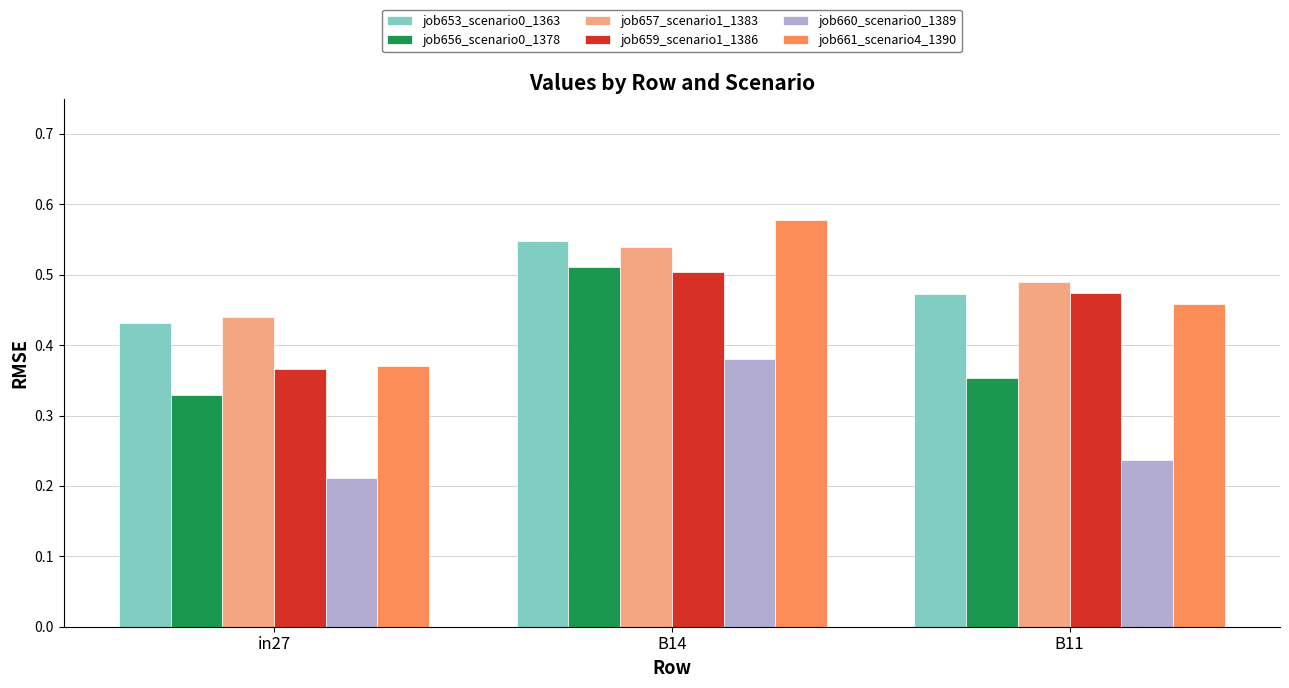

How many bars are there in each group?

6